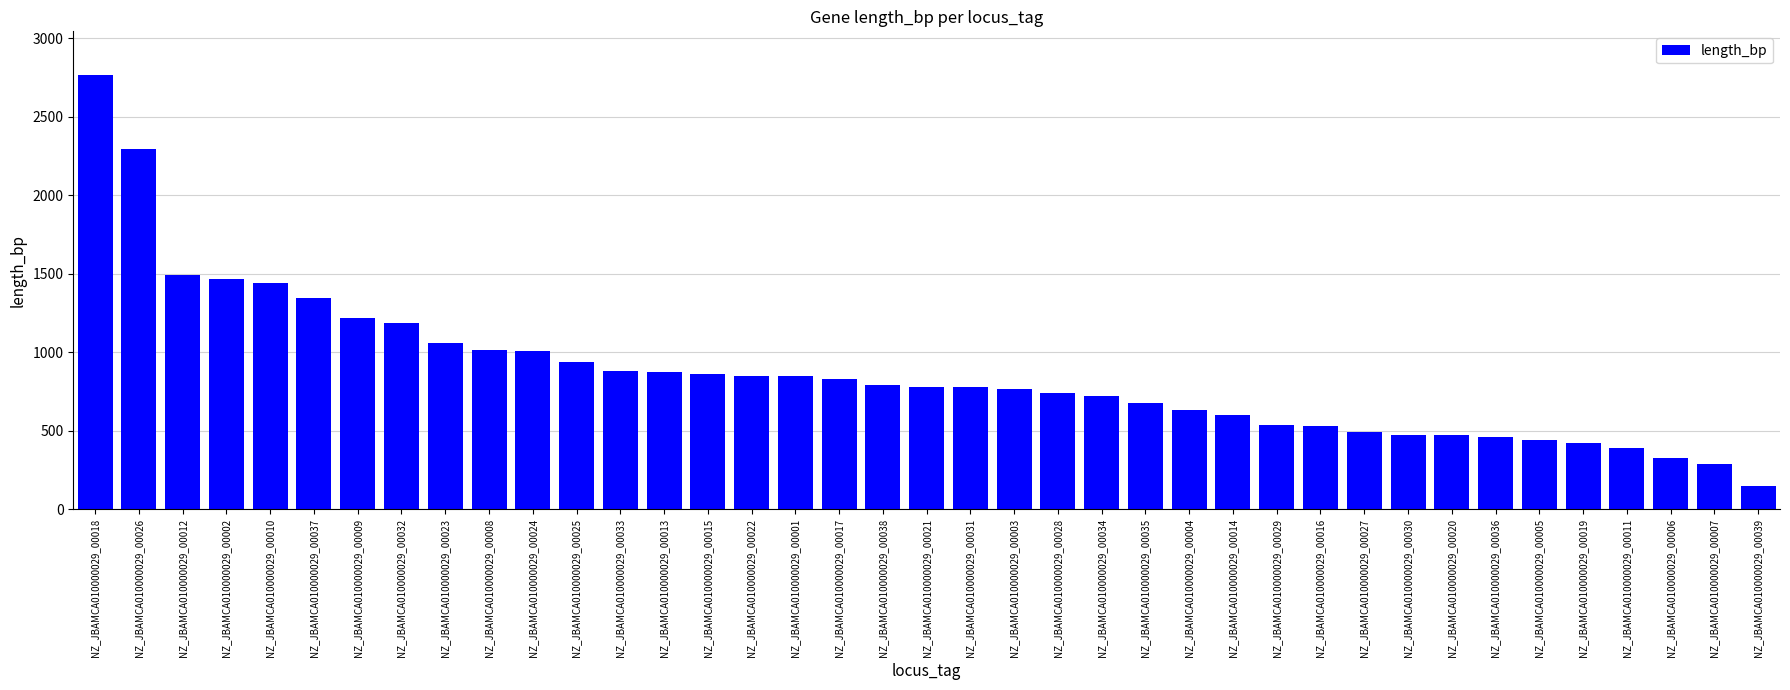

What is the change in value from NZ_JBAMCA010000029_00033 to NZ_JBAMCA010000029_00031?

-105